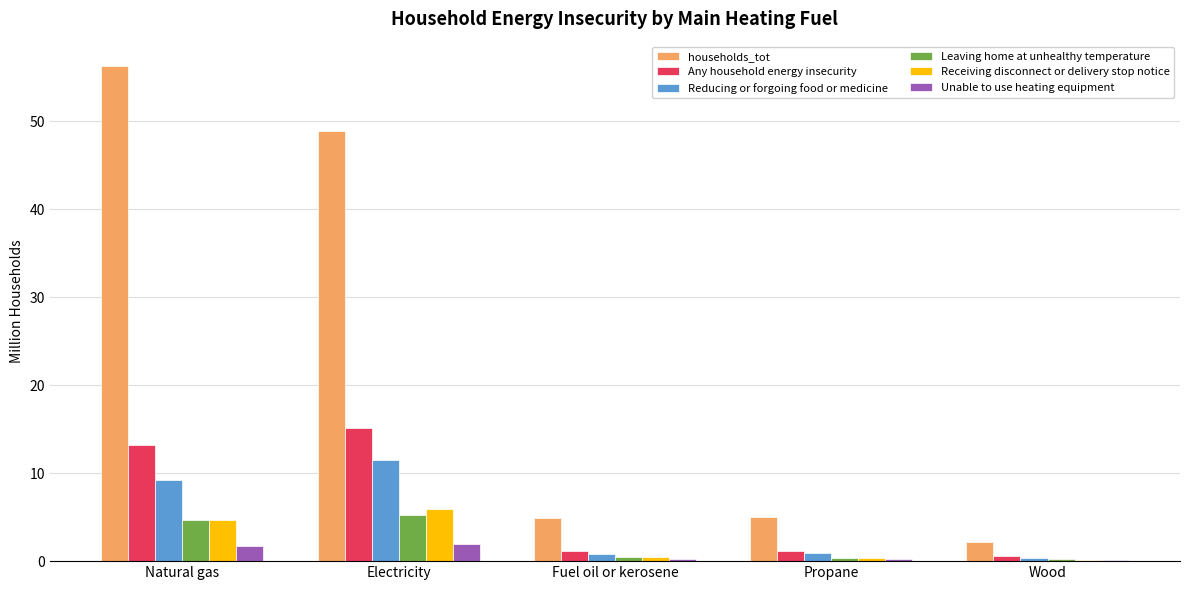

What are all the series names shown in the legend?

households_tot, Any household energy insecurity, Reducing or forgoing food or medicine, Leaving home at unhealthy temperature, Receiving disconnect or delivery stop notice, Unable to use heating equipment